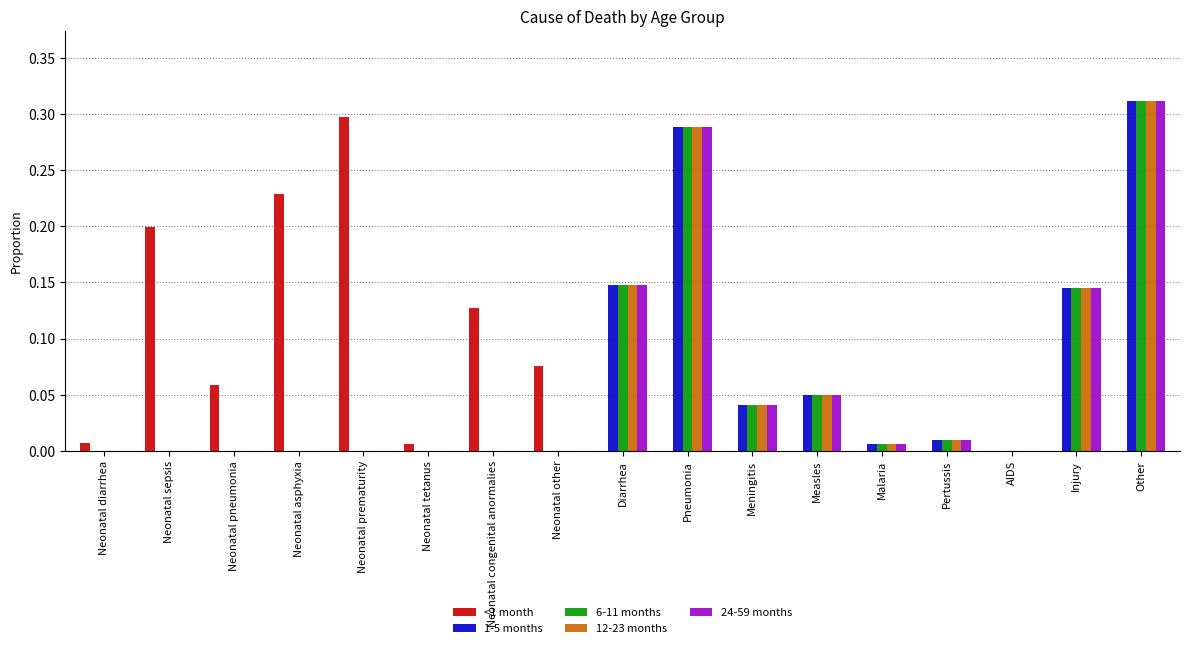

Are the bars horizontal?

No